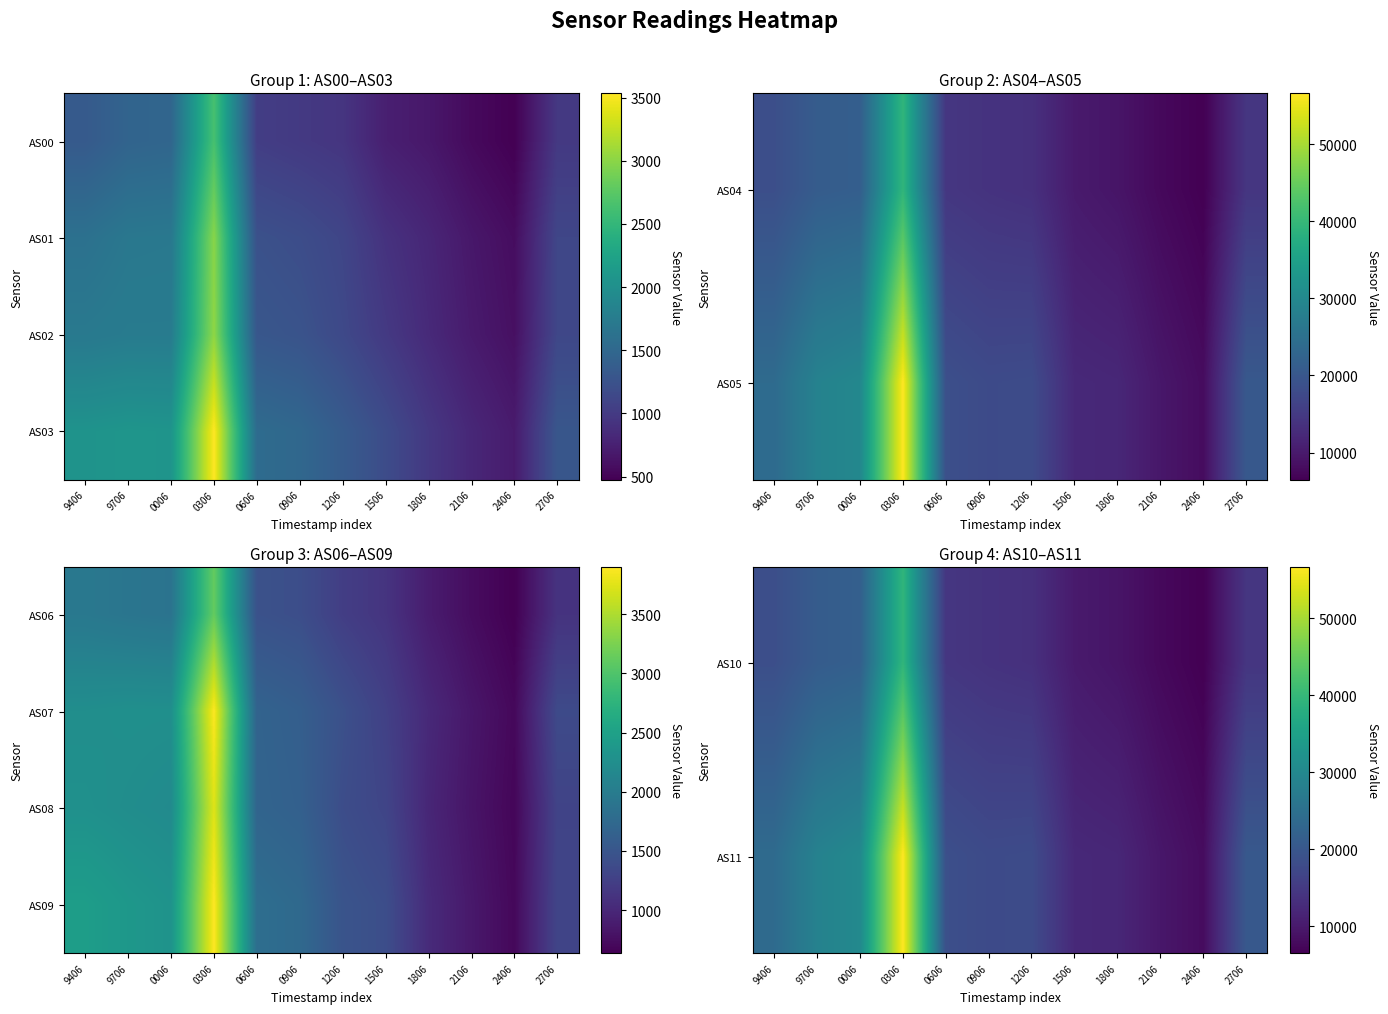

At which category does the chart reach its minimum across all series?

2406